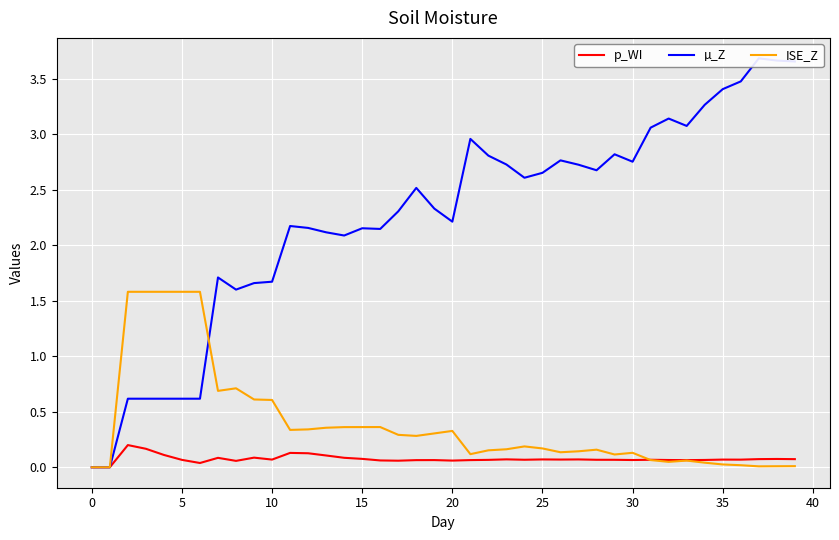

Where do p_WI and ISE_Z first cross each other?

30 and 31